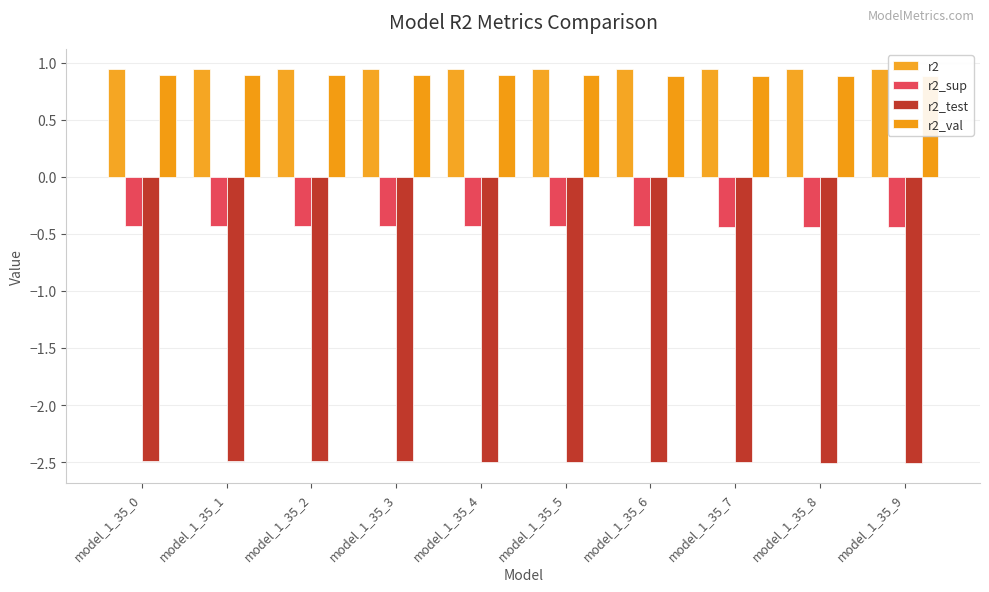

Is it true that r2_test equals -1.1 at model_1_35_8?

False